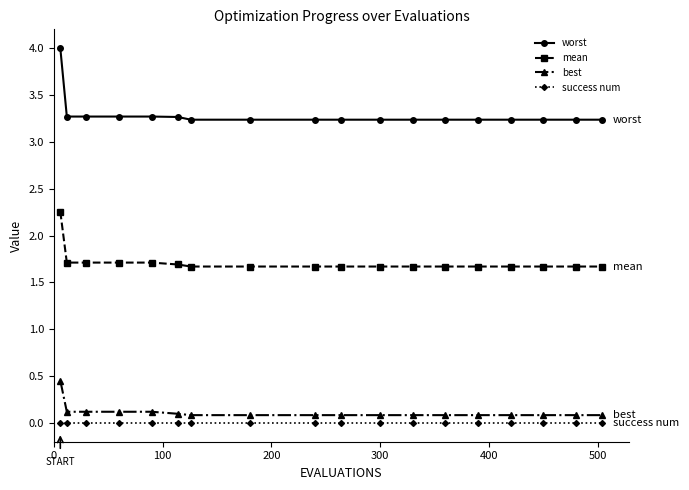

How many mean values are between 1 and 2?

17